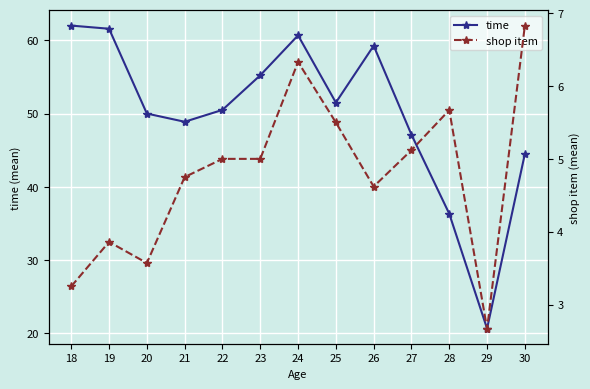

Between 23 and 30, which series saw the biggest shift?

time